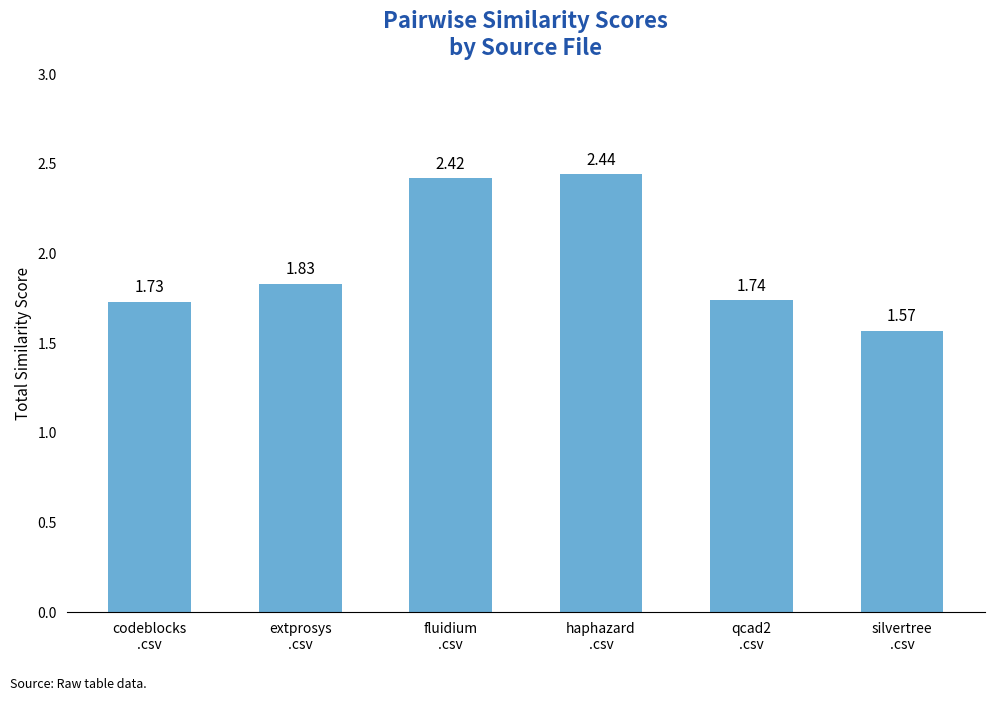

What position from the left is extprosys
.csv?

2